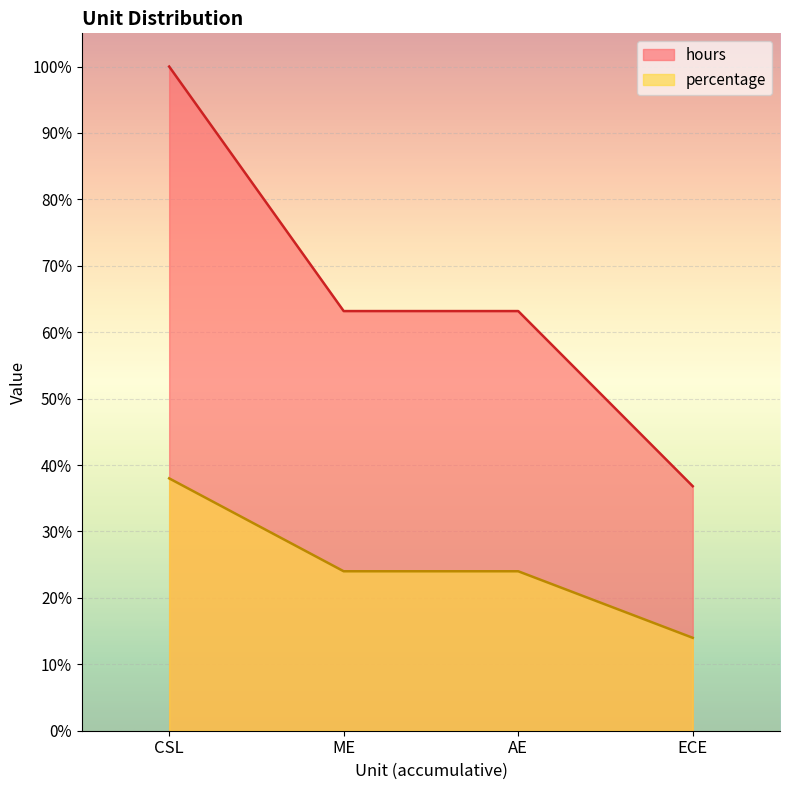

Where is hours nearest to the value 68?

ME